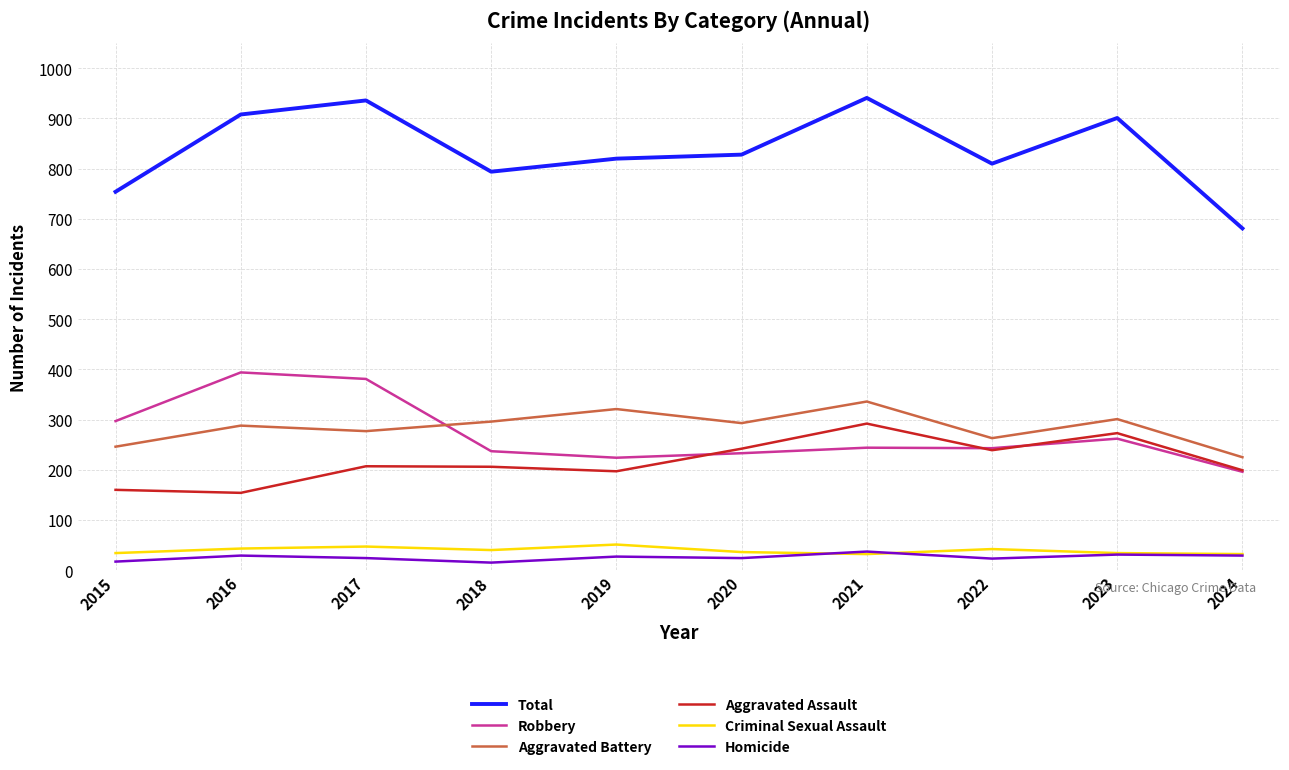

How many categories are shown in the chart?

10